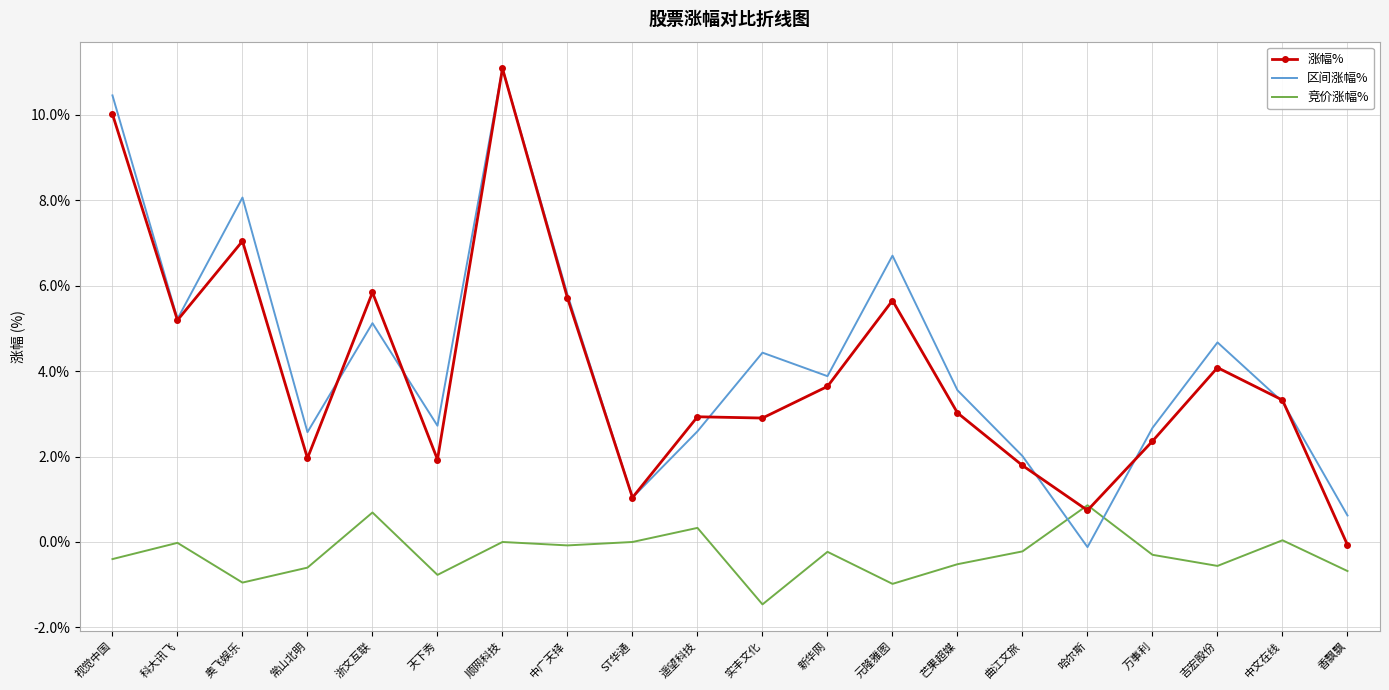

The value of 区间涨幅% at 元隆雅图 is 6.7. True or false?

True